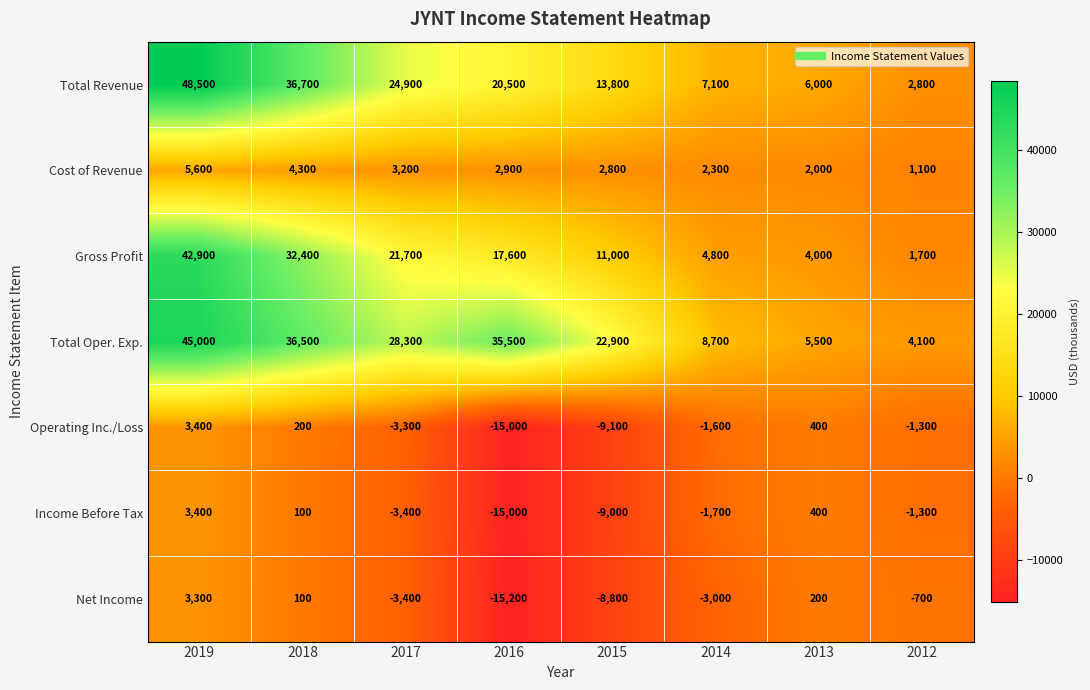

At which category is the sum across all series the highest?

2019